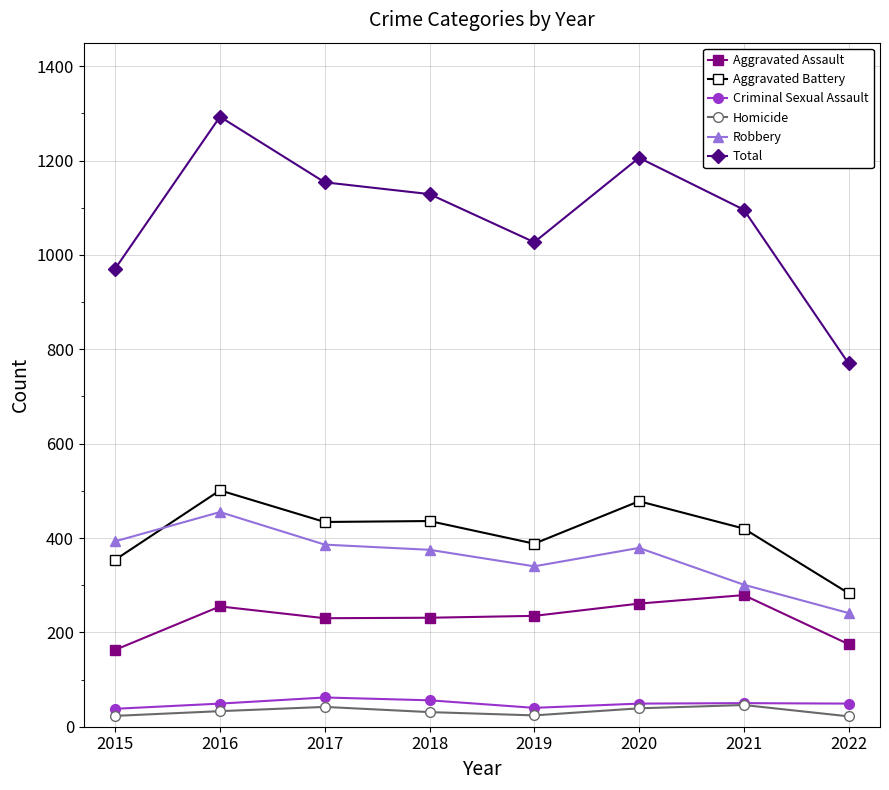

How many data points does each series have?

8